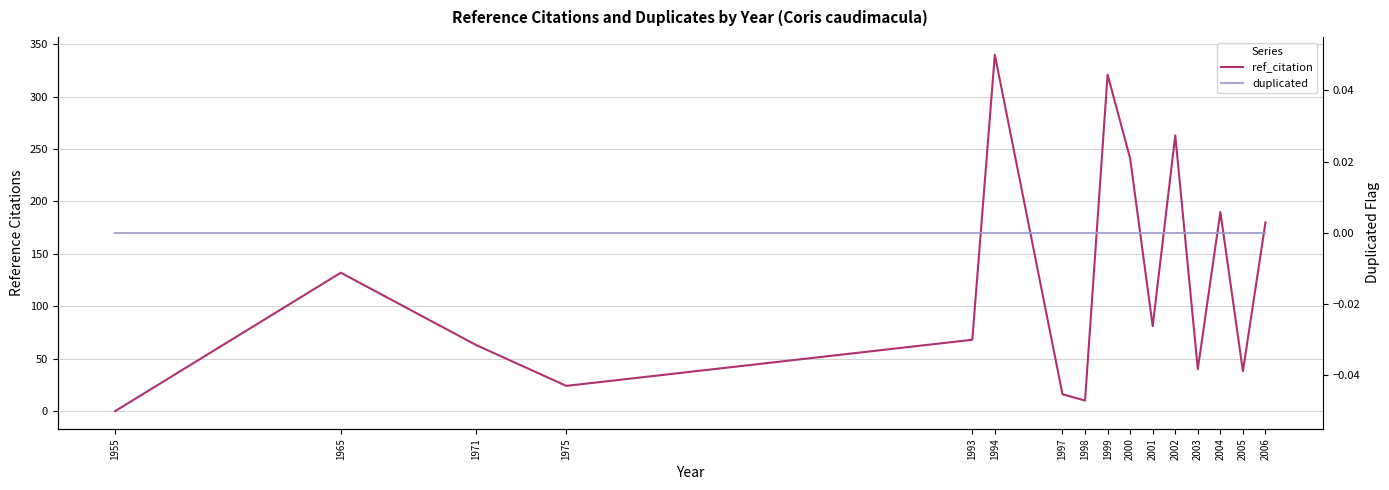

Does the chart display data point markers on the line(s)?

No